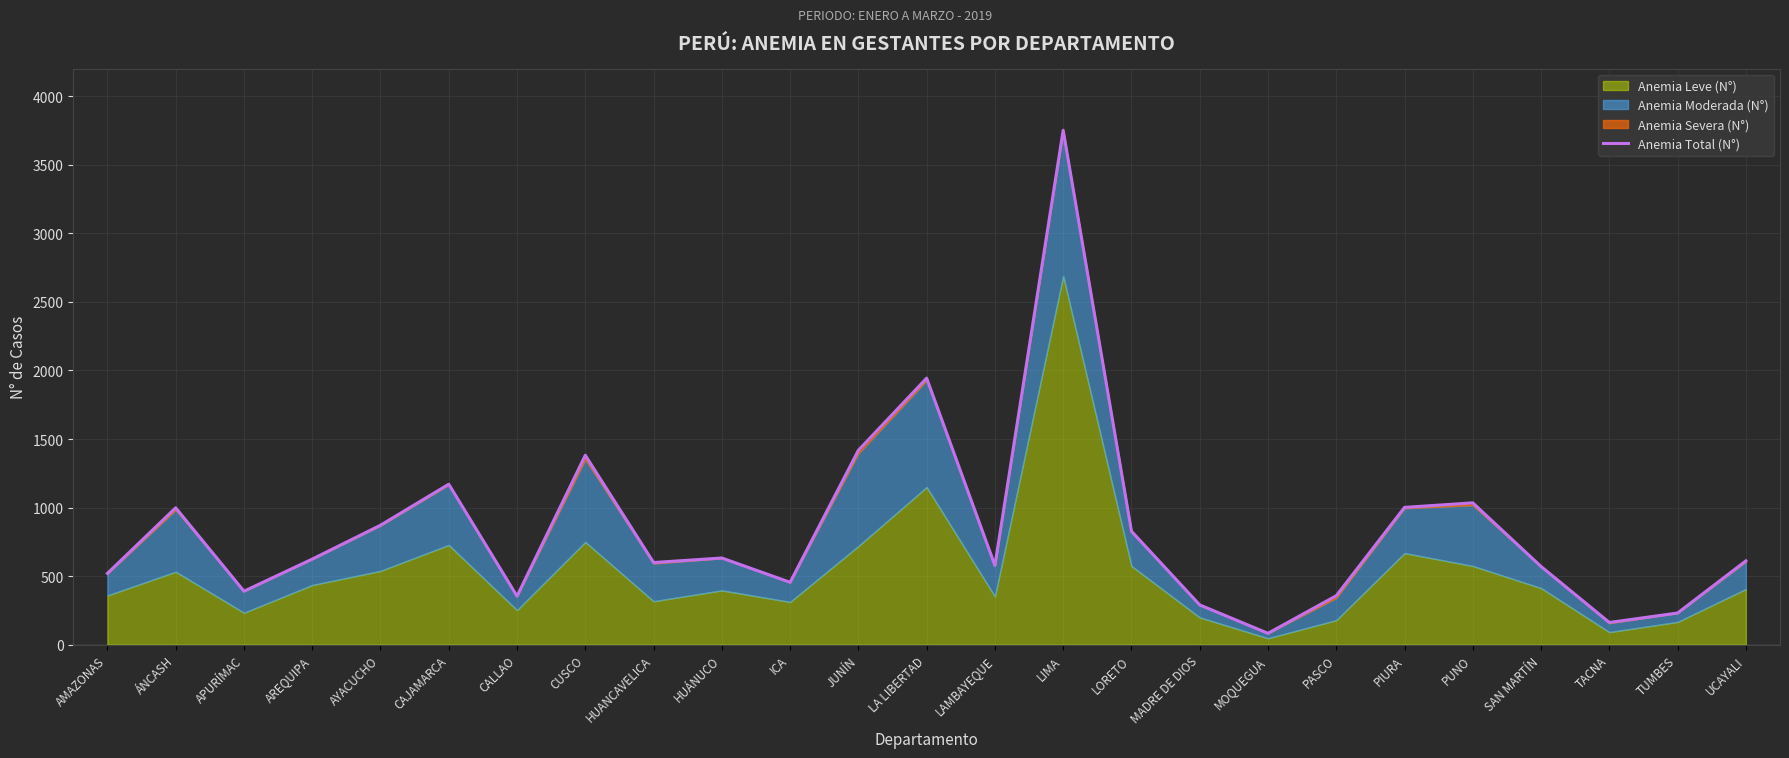

What is the change in value from CUSCO to UCAYALI?

-770